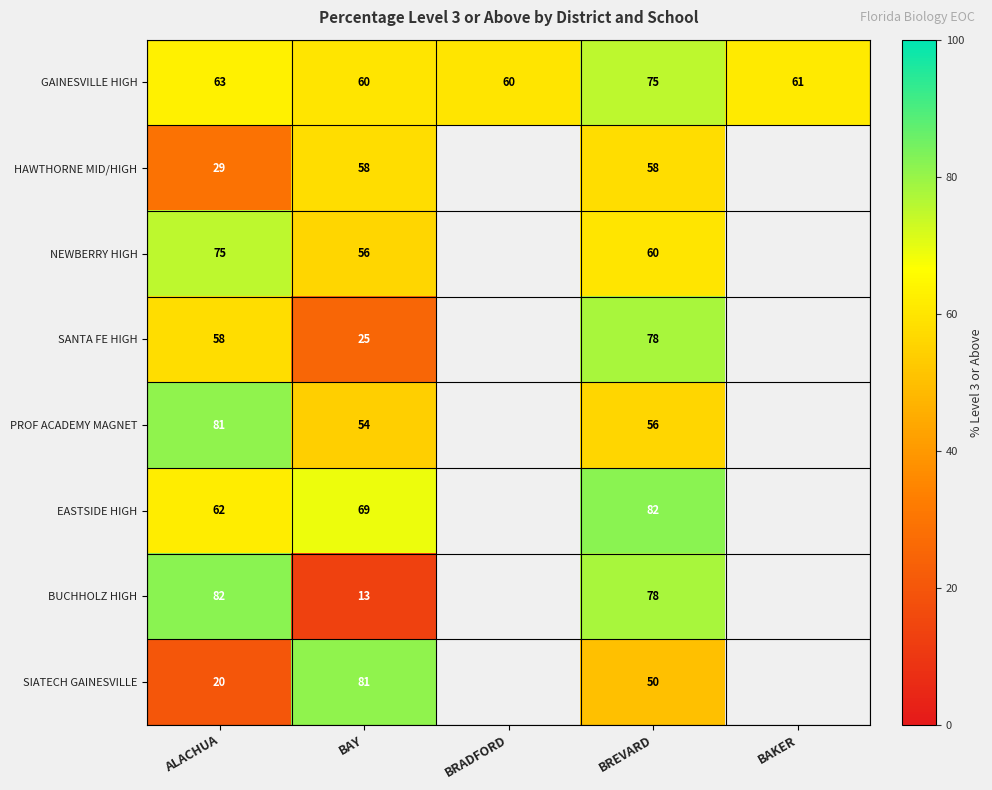

How many data points does each series have?

5